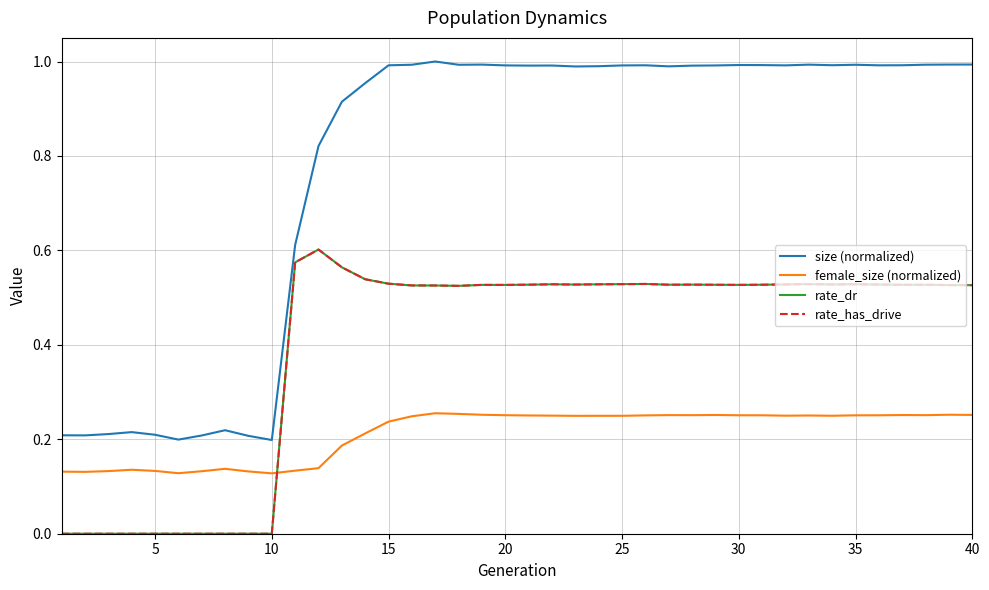

Does the chart display data point markers on the line(s)?

No